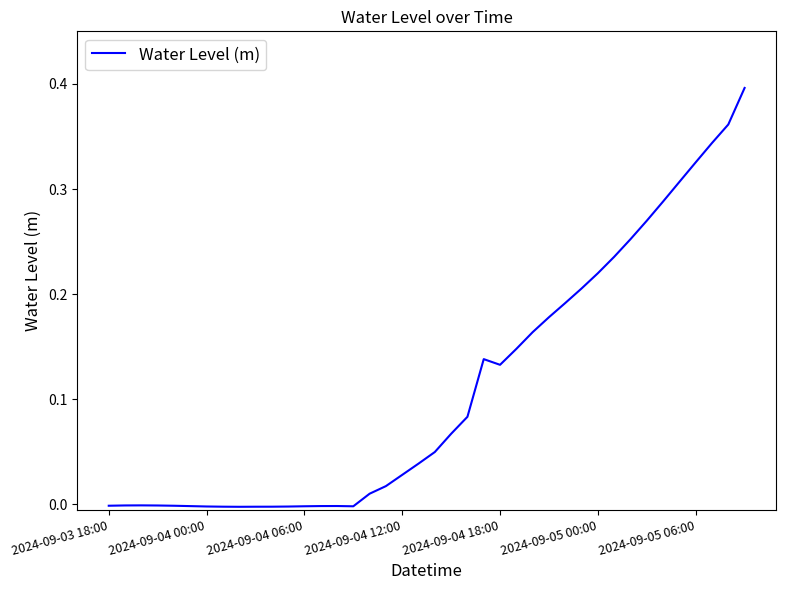

What is the average value?

0.1